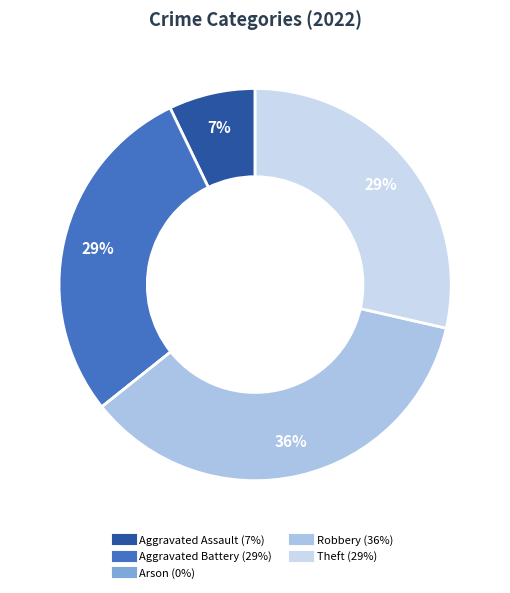

Which has a higher value, Robbery or Aggravated Battery?

Robbery